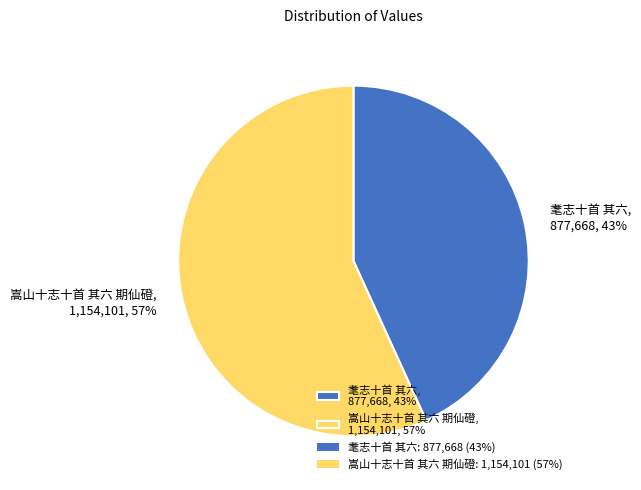

What percentage is the 耄志十首 其六 slice, to the nearest percent?

43%